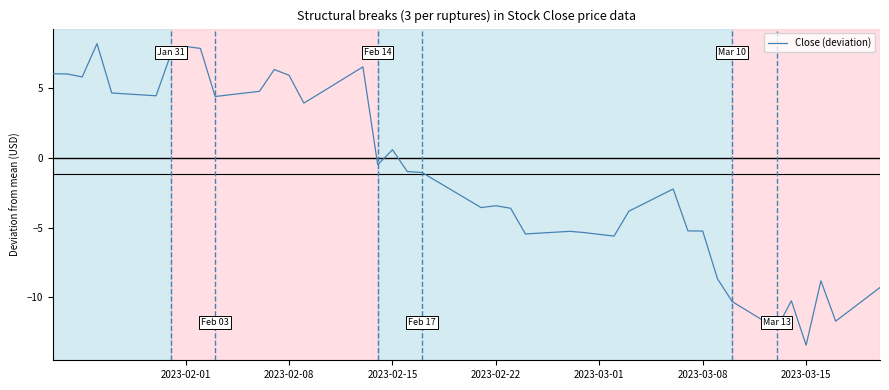

Count the number of data series in this chart.

1